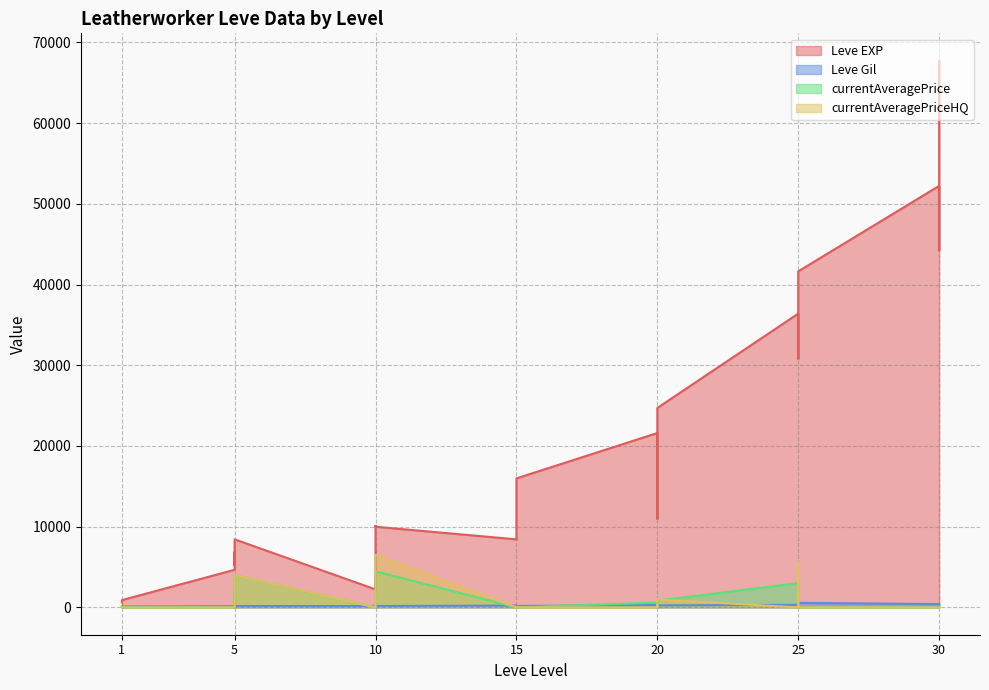

How many lines are shown in the chart?

4